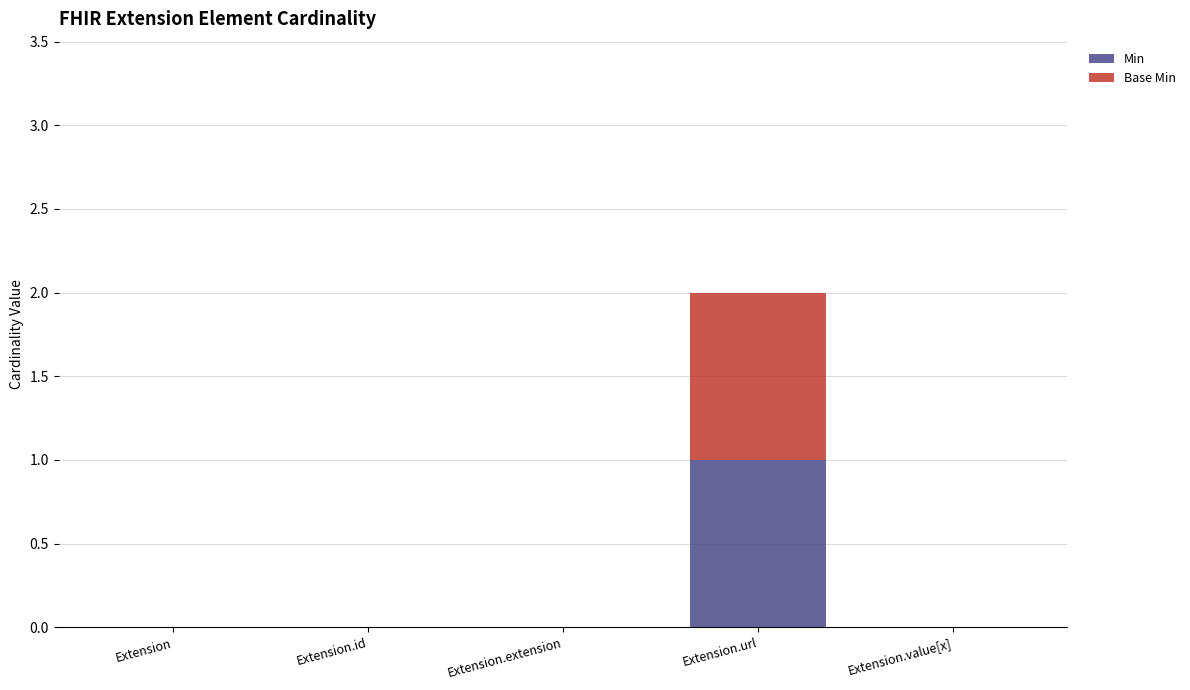

The value of Min at Extension.url is 1. True or false?

True